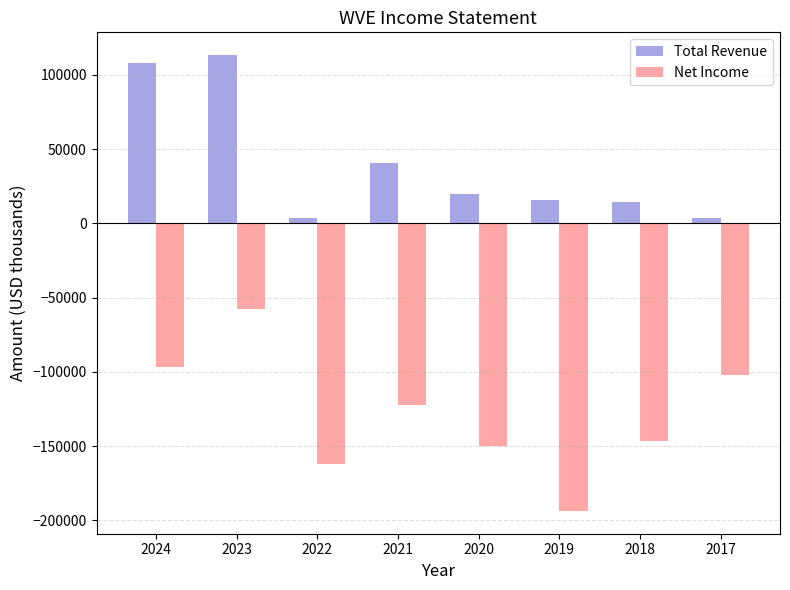

How many data points in Net Income are above -122200?

3